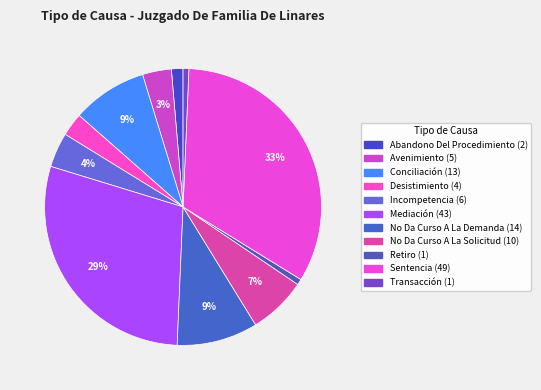

How many slices are in this pie chart?

11